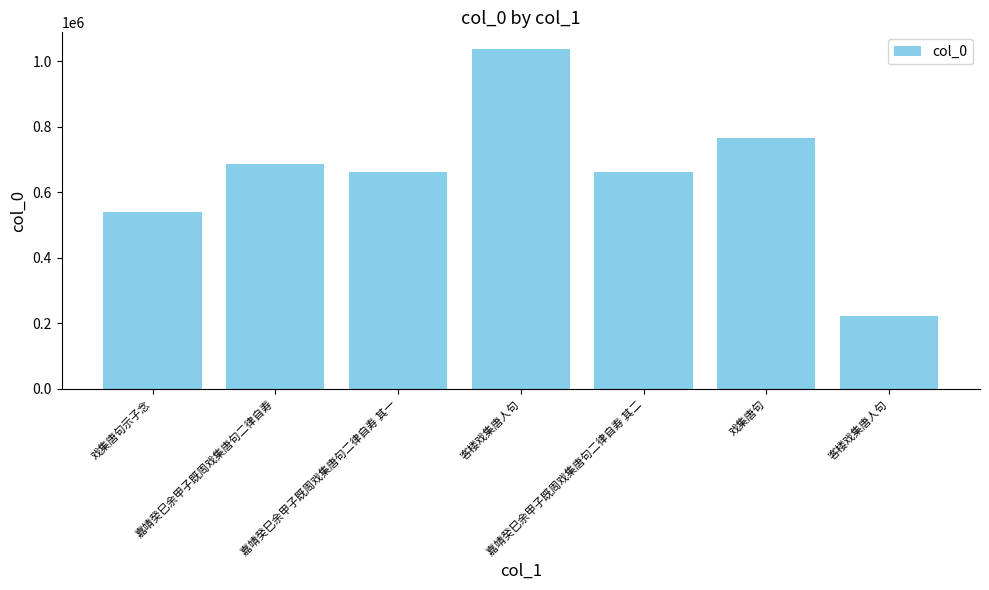

Reading right to left, transcribe all the data shown in this chart.

223184	767782	663203	1037202	663202	687618	540480